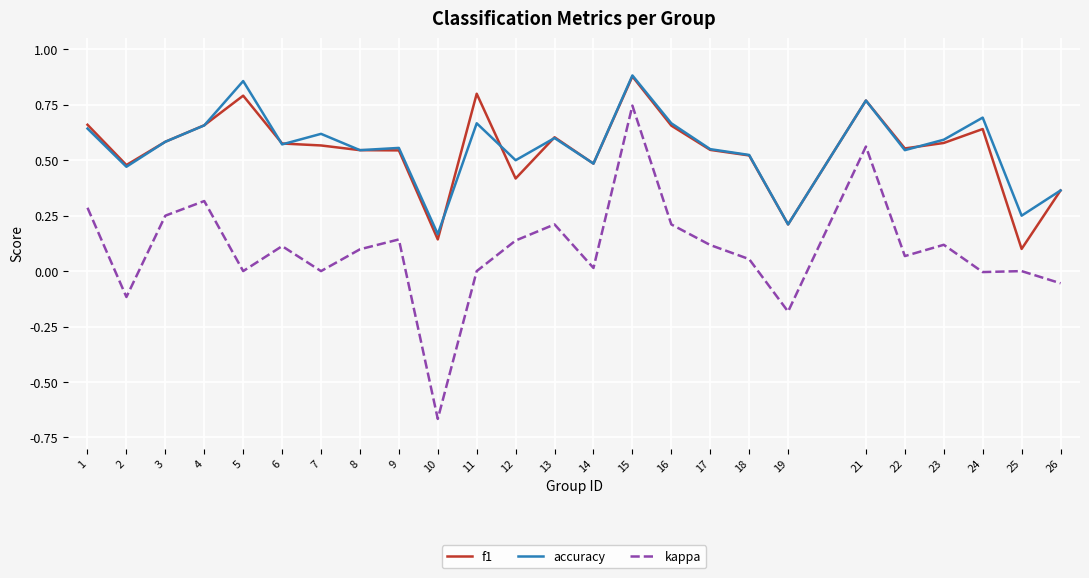

True or false: f1 has a value of 0.5 at 9.

True